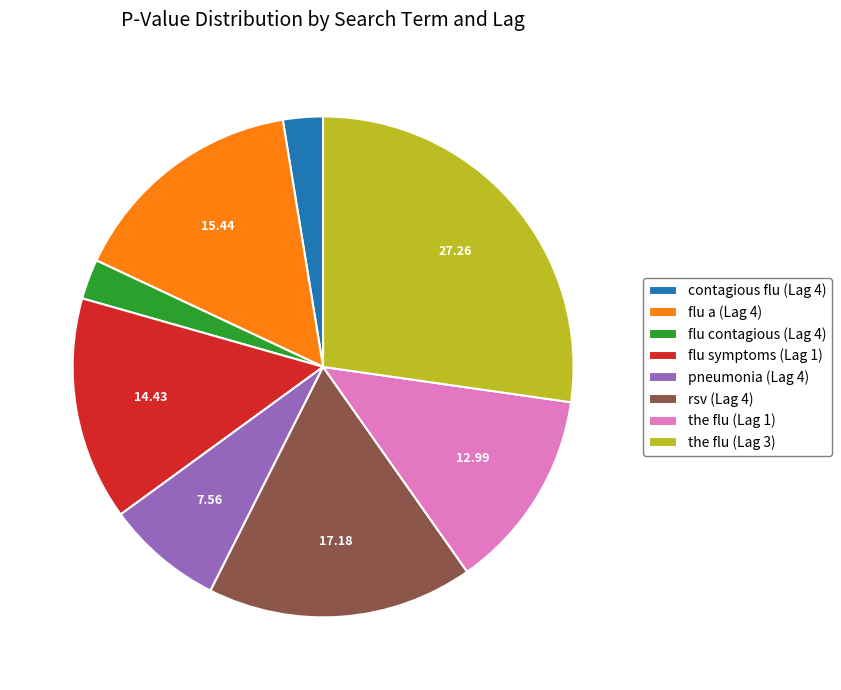

Do rsv (Lag 4) and pneumonia (Lag 4) together represent more than half of the pie?

No